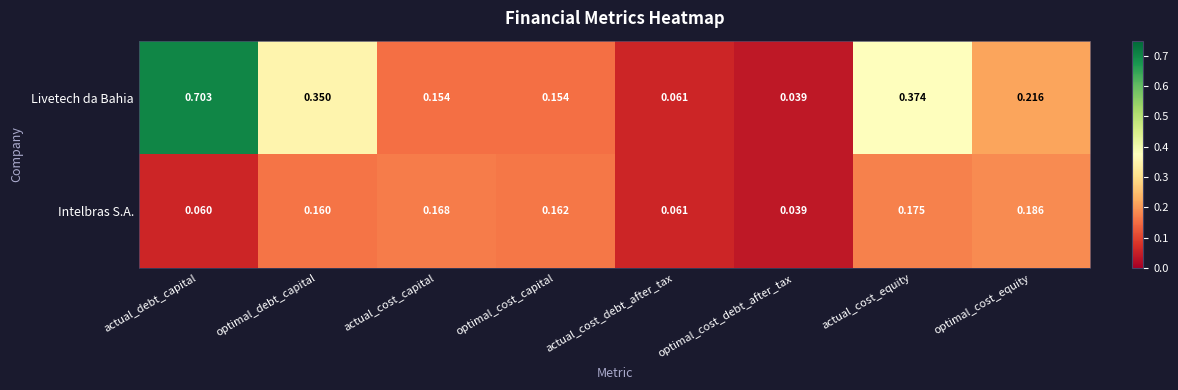

At which label is Livetech da Bahia closest to 0?

optimal_cost_debt_after_tax